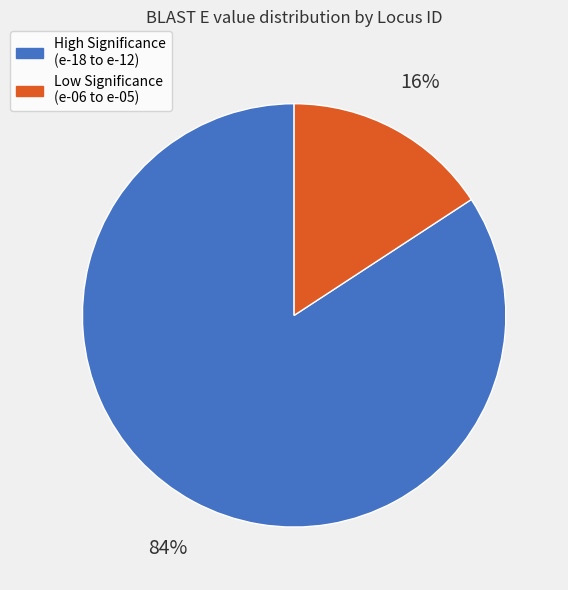

Is the sum of High Significance (e-18 to e-12) and Low Significance (e-06 to e-05) greater than half?

Yes